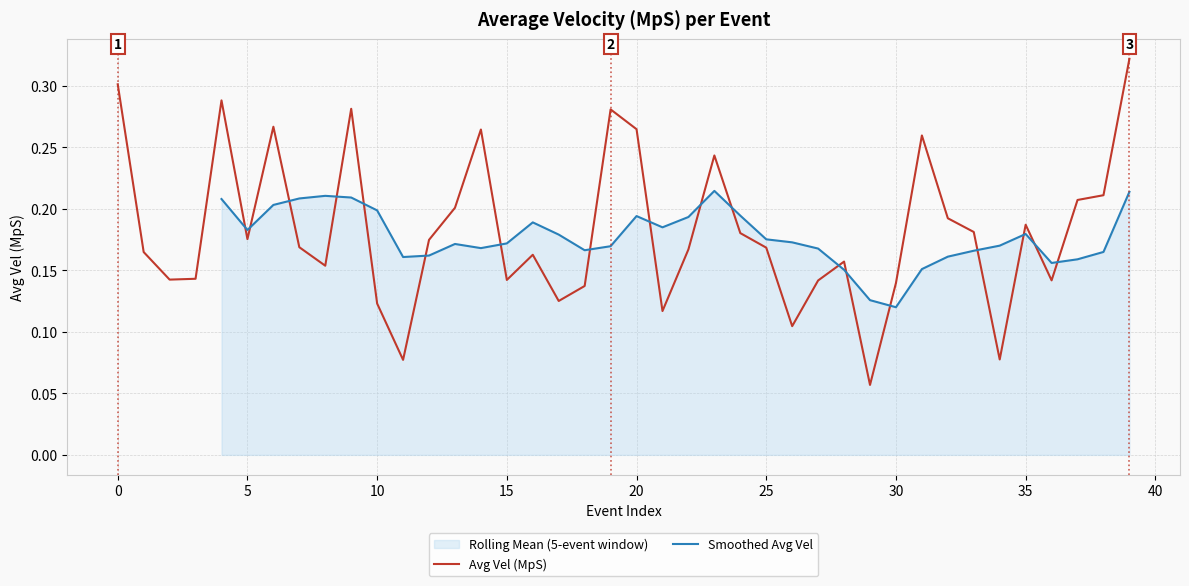

Which category has the highest value across all series?

39